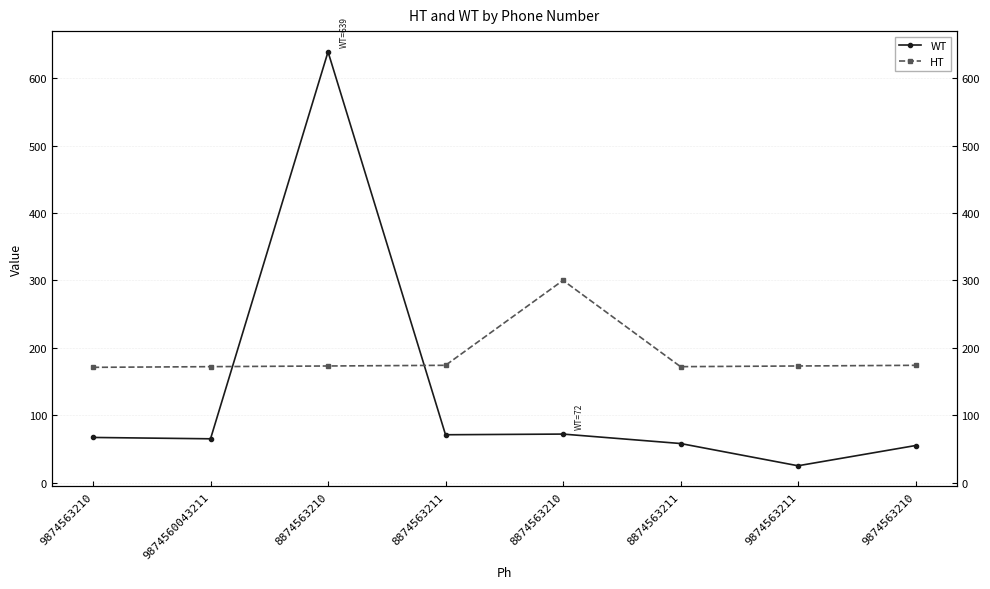

What is the difference between the highest and lowest values at 9874563211?

148